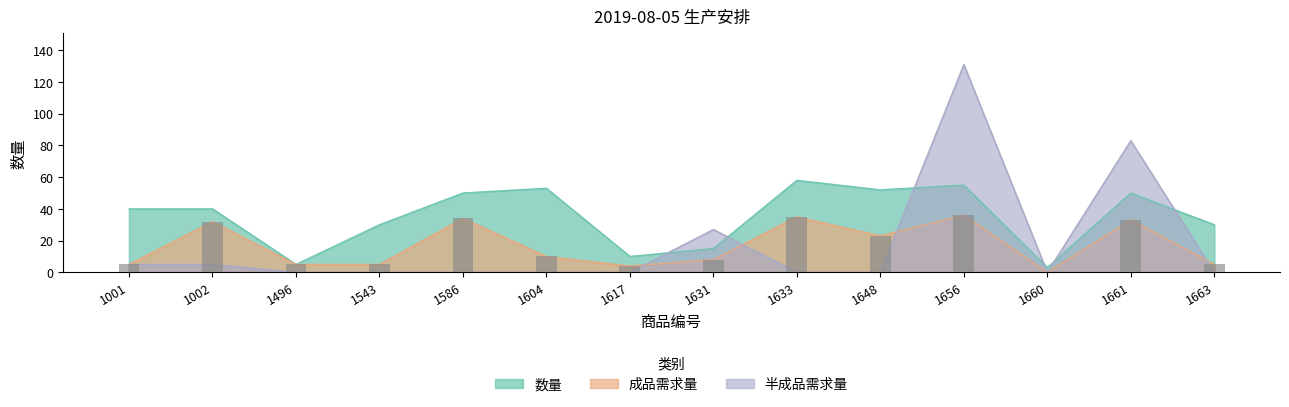

Reading left to right, what are all the values shown in this chart?

数量: 1001=40	1002=40	1496=5	1543=30	1586=50	1604=53	1617=10	1631=15	1633=58	1648=52	1656=55	1660=3	1661=50	1663=30
成品需求量: 1001=5	1002=32	1496=5	1543=5	1586=34	1604=10	1617=4	1631=8	1633=35	1648=23	1656=36	1660=0	1661=33	1663=5
半成品需求量: 1001=5	1002=5	1496=0	1543=0	1586=0	1604=0	1617=0	1631=27	1633=0	1648=0	1656=131	1660=0	1661=83	1663=0